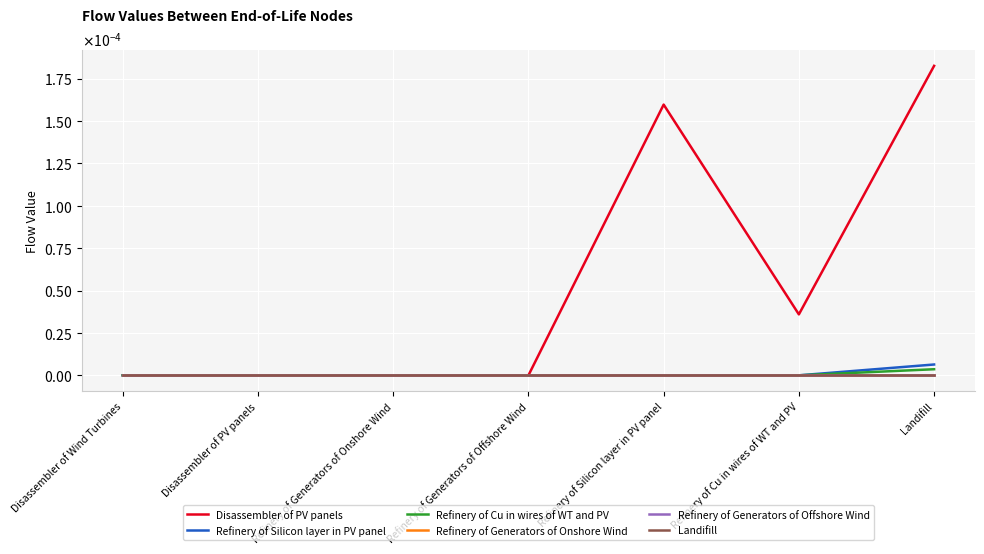

Which series changed the most between Disassembler of Wind Turbines and Refinery of Generators of Onshore Wind?

Disassembler of PV panels